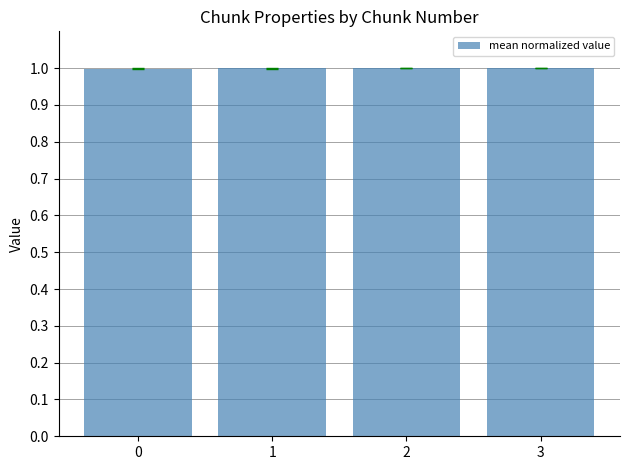

What is the sum of all values?

4.0